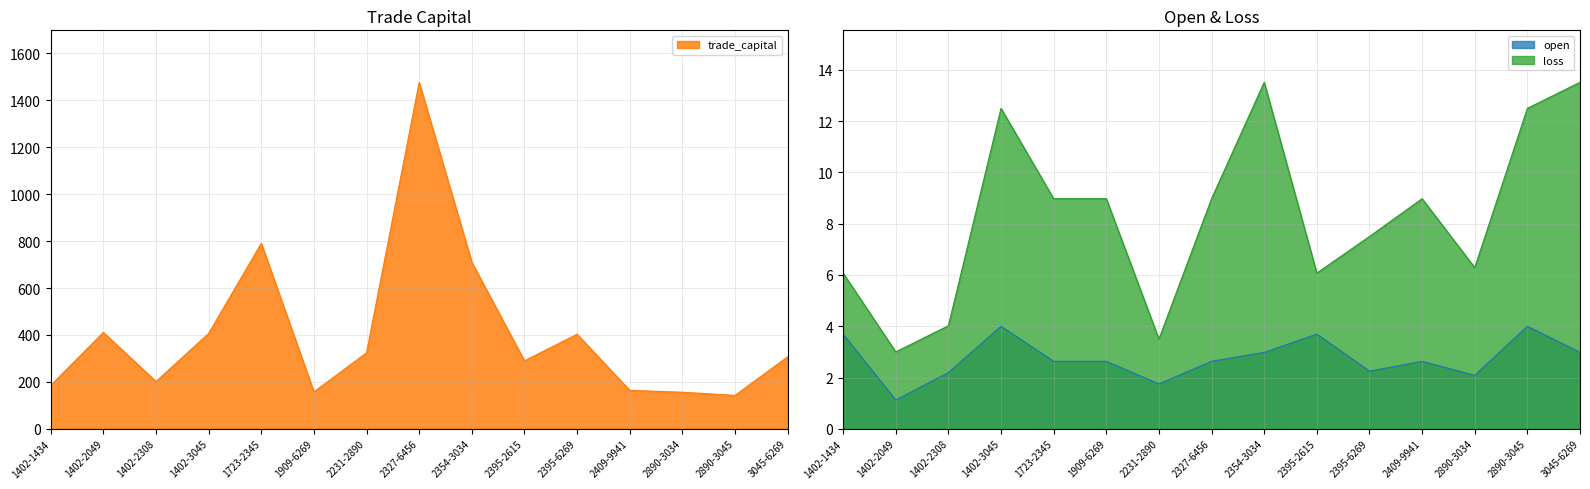

Which series has the largest range (max minus min)?

trade_capital